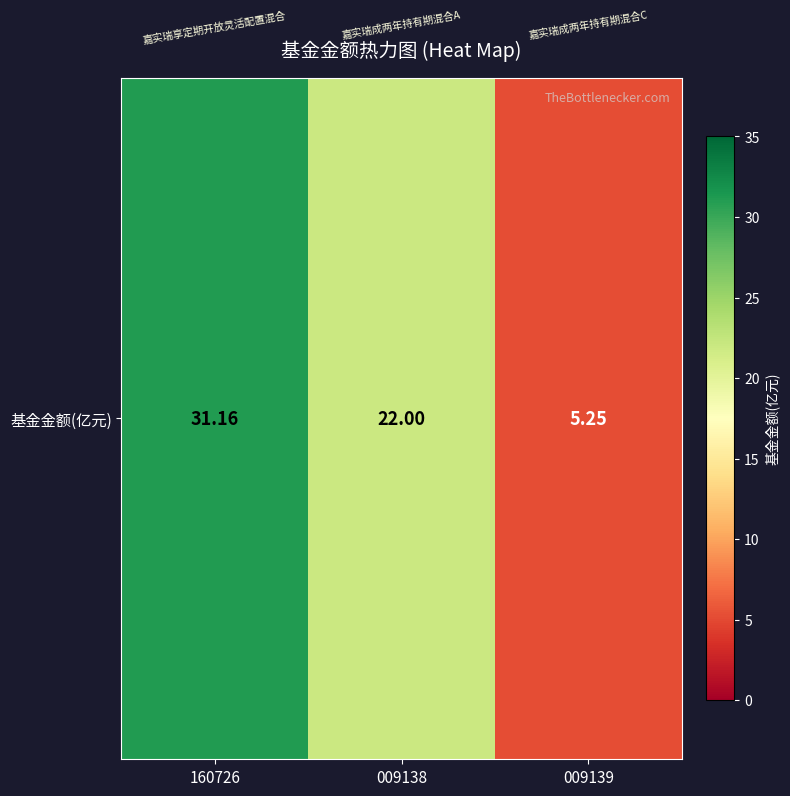

Where does the data first go above 22?

160726